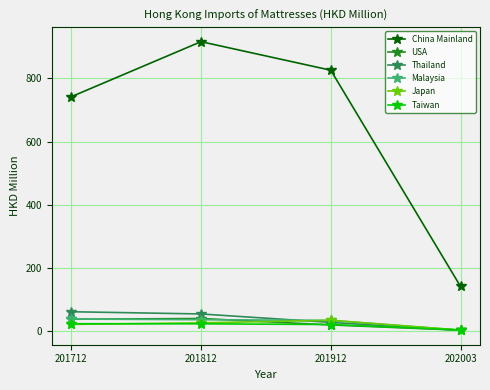

The value of Taiwan at 201912 is 21.3. True or false?

True